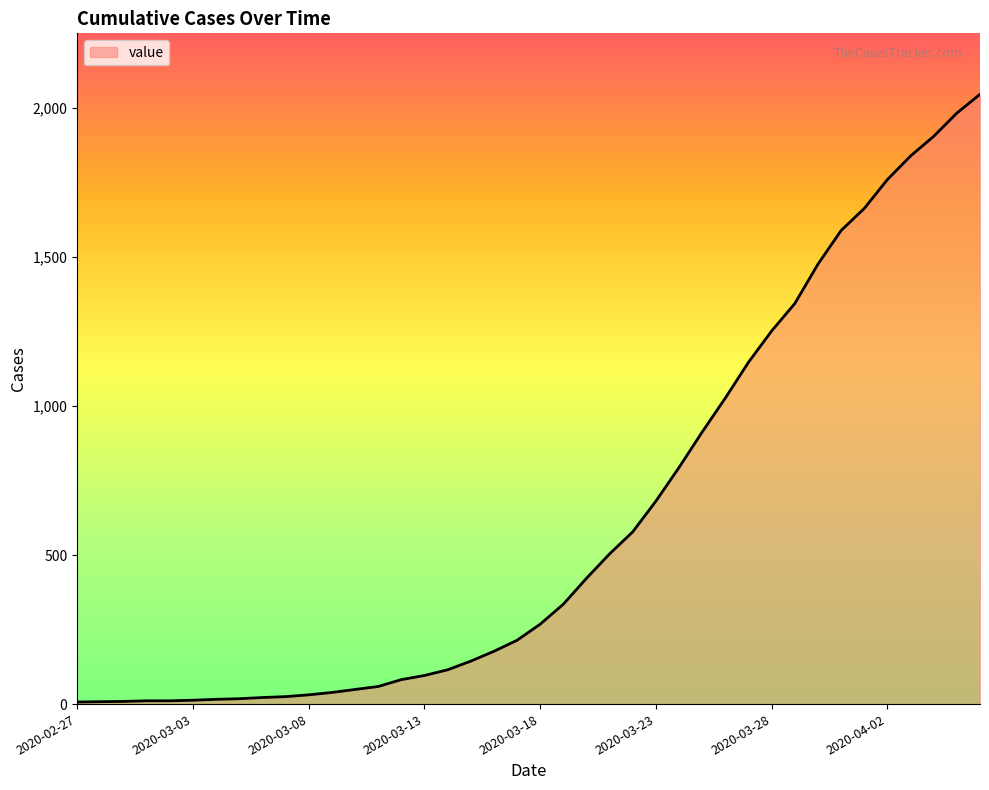

Count the number of categories in the chart.

40